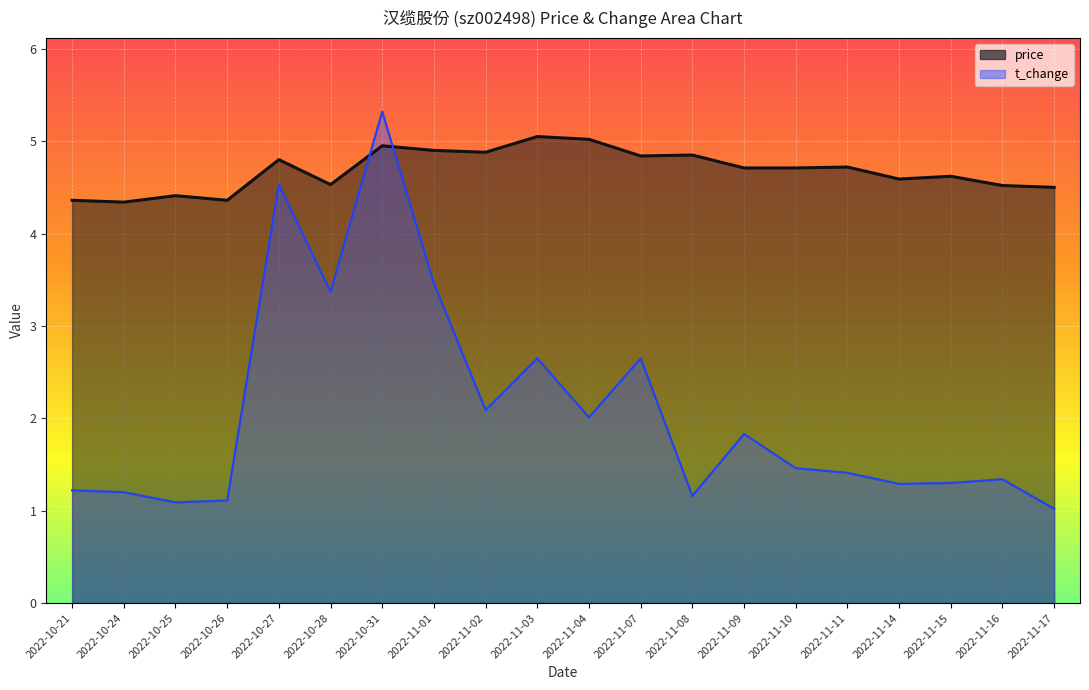

Rank the series at 2022-10-21 from lowest to highest value.

t_change, price